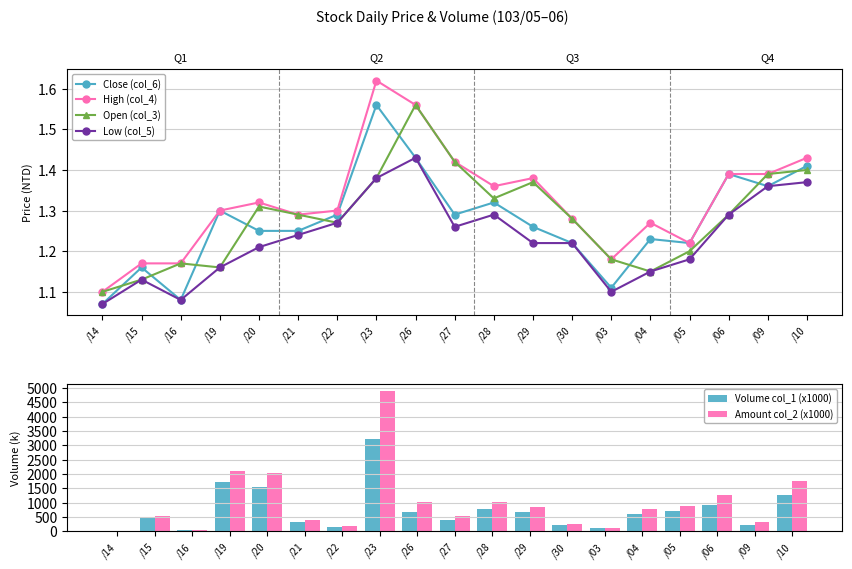

Reading left to right, what are all the values shown in this chart?

Close (col_6): 1.1	1.2	1.1	1.3	1.2	1.2	1.3	1.6	1.4	1.3	1.3	1.3	1.2	1.1	1.2	1.2	1.4	1.4	1.4
High (col_4): 1.1	1.2	1.2	1.3	1.3	1.3	1.3	1.6	1.6	1.4	1.4	1.4	1.3	1.2	1.3	1.2	1.4	1.4	1.4
Open (col_3): 1.1	1.1	1.2	1.2	1.3	1.3	1.3	1.4	1.6	1.4	1.3	1.4	1.3	1.2	1.1	1.2	1.3	1.4	1.4
Low (col_5): 1.1	1.1	1.1	1.2	1.2	1.2	1.3	1.4	1.4	1.3	1.3	1.2	1.2	1.1	1.1	1.2	1.3	1.4	1.4
Volume col_1 (x1000): 20.0	460.0	37.0	1731.0	1560.0	320.0	145.0	3225.0	694.0	413.0	771.0	663.0	213.0	105.0	621.0	727.0	919.0	236.0	1256.0
Amount col_2 (x1000): 21.0	527.0	40.0	2104.0	2039.0	401.0	186.0	4893.0	1025.0	536.0	1031.0	844.0	264.0	118.0	772.0	870.0	1259.0	324.0	1766.0